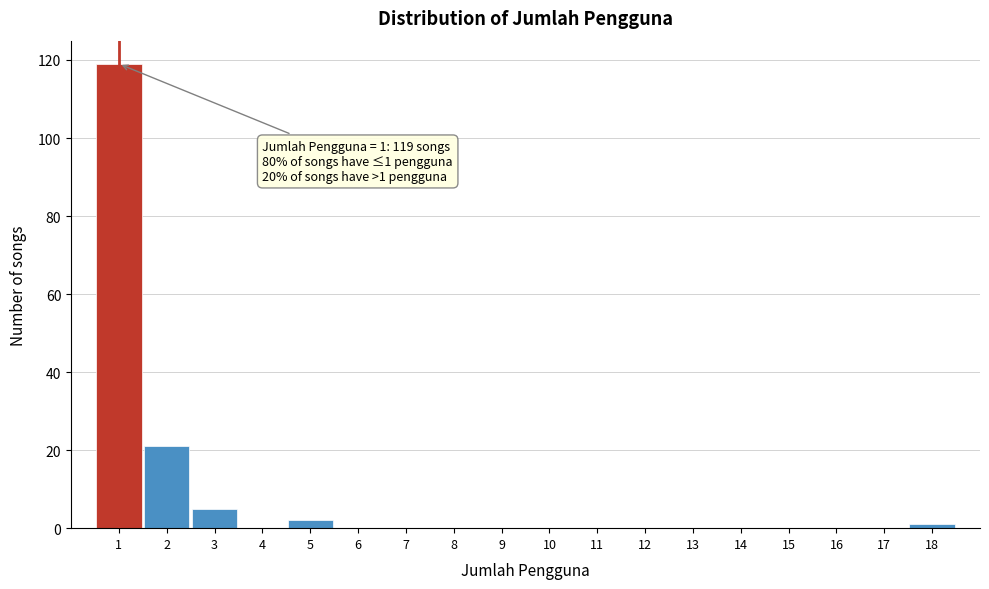

Which range on the x-axis has the tallest bar?

0.5 to 1.5